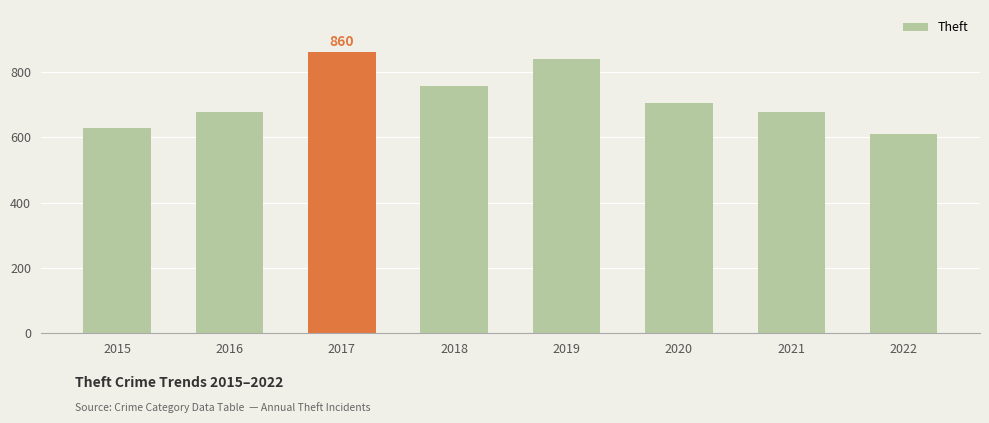

Read the value at 2019.

838